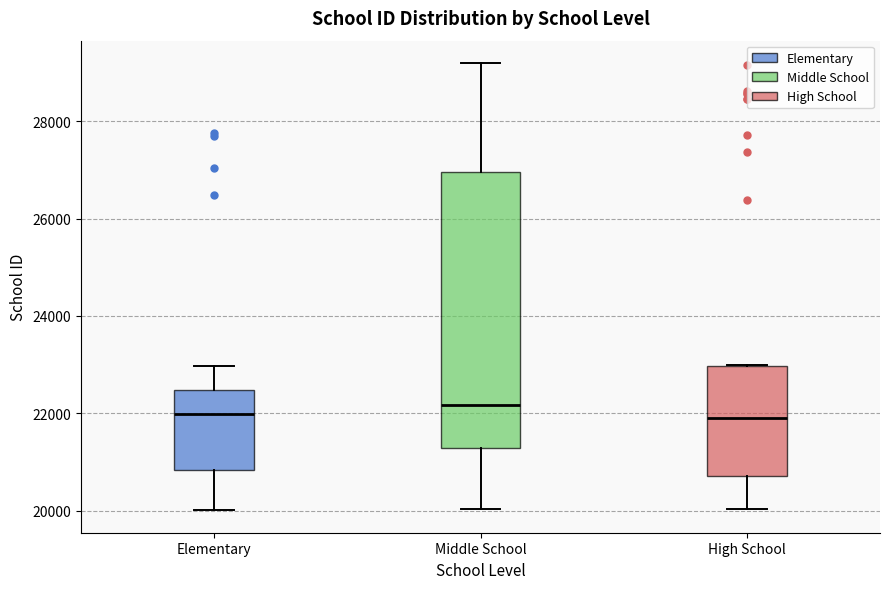

Reading left to right, read every box against the y-axis: the position of its median line, the range the box covers, and the ends of its whiskers. The values are not printed on the chart, so give them approximately, as read against the axis.

Elementary: median 22000, box 20800 to 22400, whiskers 20000 to 23000
Middle School: median 22200, box 21200 to 27000, whiskers 20000 to 29200
High School: median 22000, box 20800 to 23000, whiskers 20000 to 23000